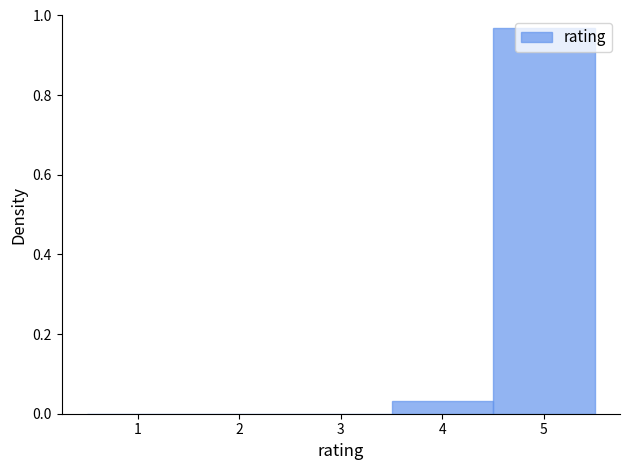

Which has a higher value, 2 or 5?

5